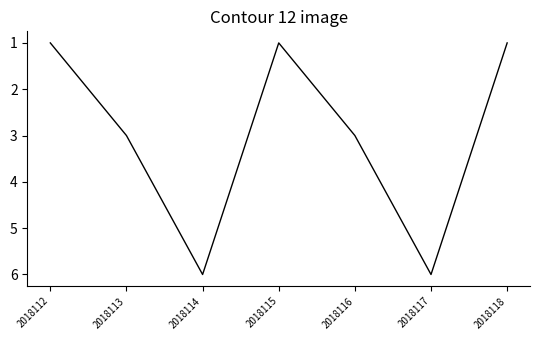

What is the maximum value shown in the chart?

6